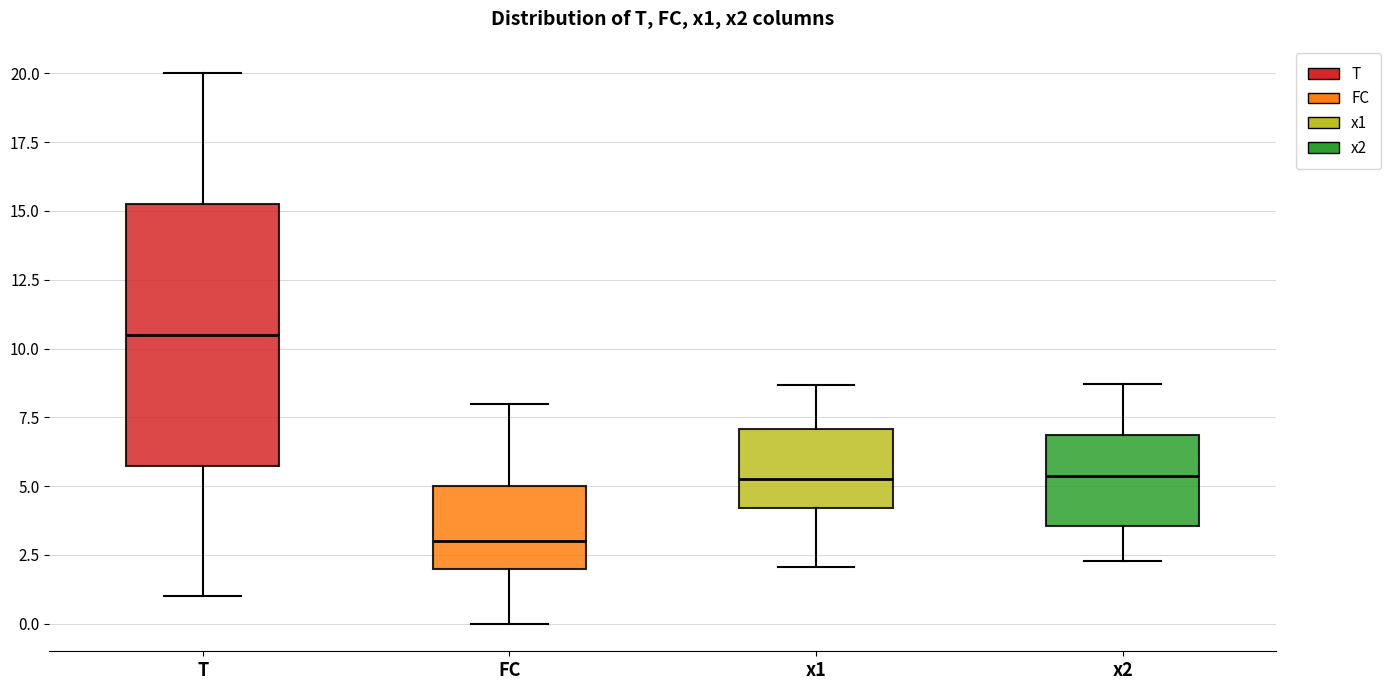

Reading left to right, transcribe this box plot: for each box, give where its median line is, the range the box spans, and where its two whiskers end, as read against the y-axis. The values are not printed on the chart, so give them approximately, as read against the axis.

T: median 10.5, box 6.0 to 15.5, whiskers 1.0 to 20.0
FC: median 3.0, box 2.0 to 5.0, whiskers 0.0 to 8.0
x1: median 5.5, box 4.0 to 7.0, whiskers 2.0 to 8.5
x2: median 5.5, box 3.5 to 7.0, whiskers 2.5 to 8.5